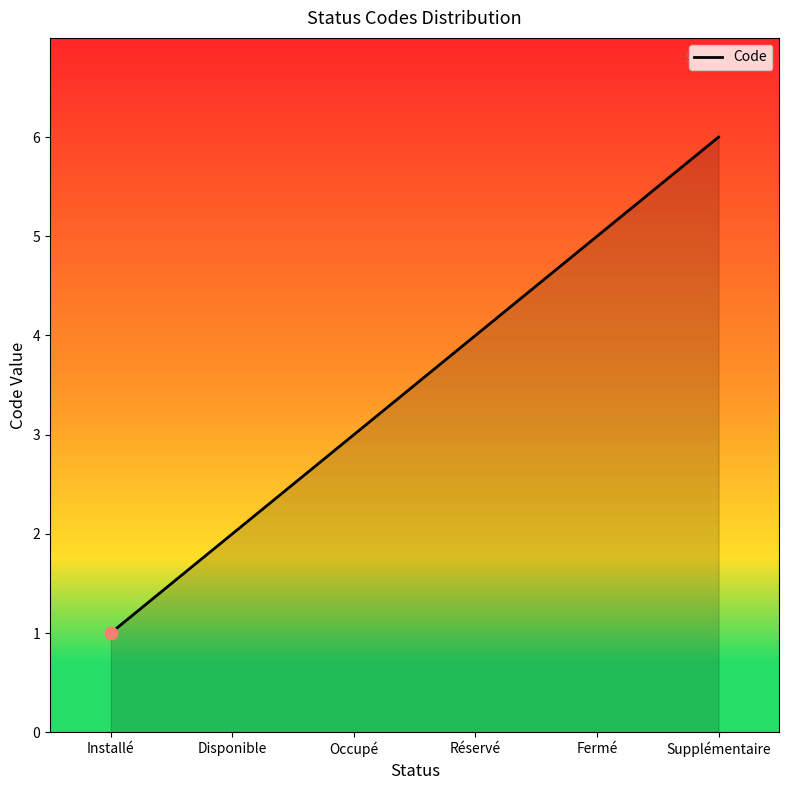

Approximately how many times larger is the value at Occupé compared to Disponible?

1.5